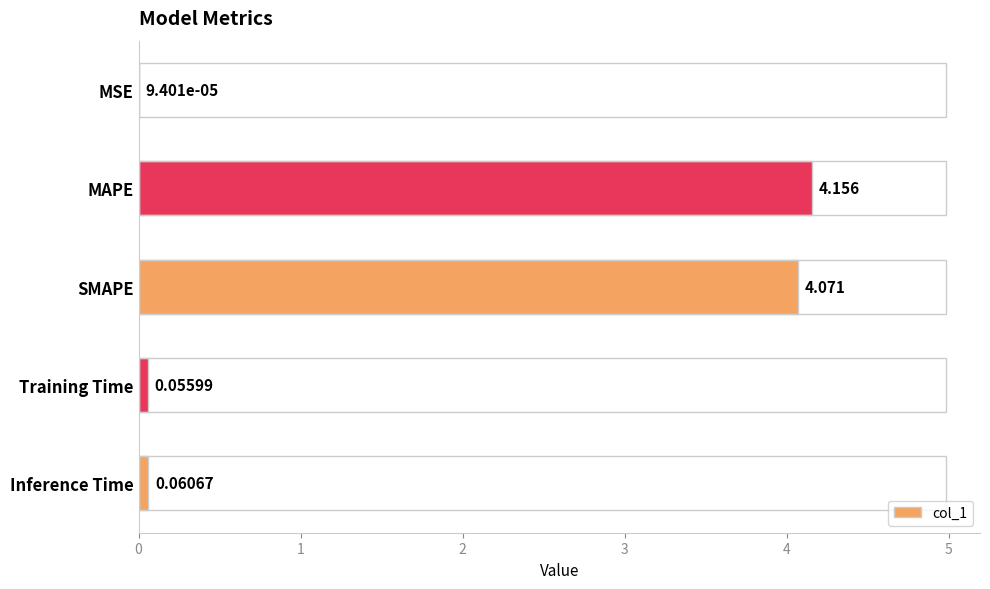

What is the sum of all values?

8.3